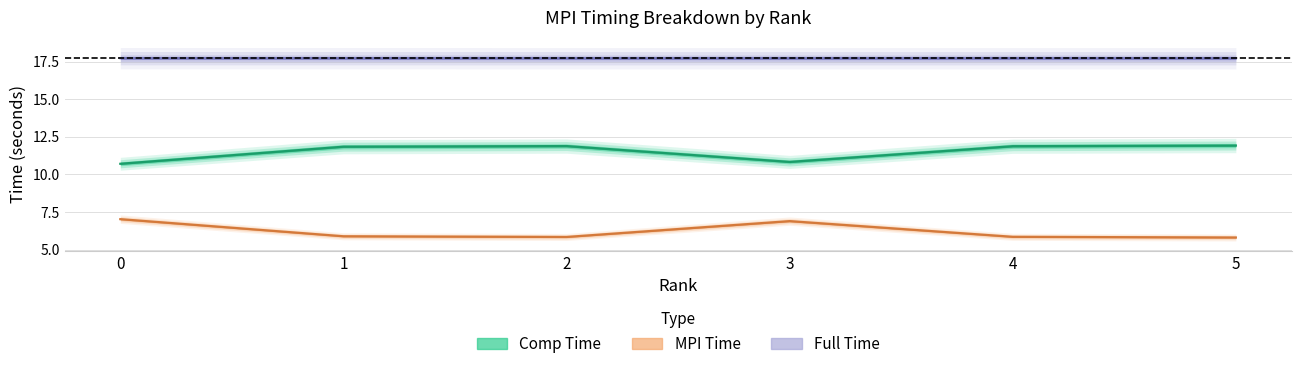

True or false: Comp Time has more than 2 interior local peaks.

False